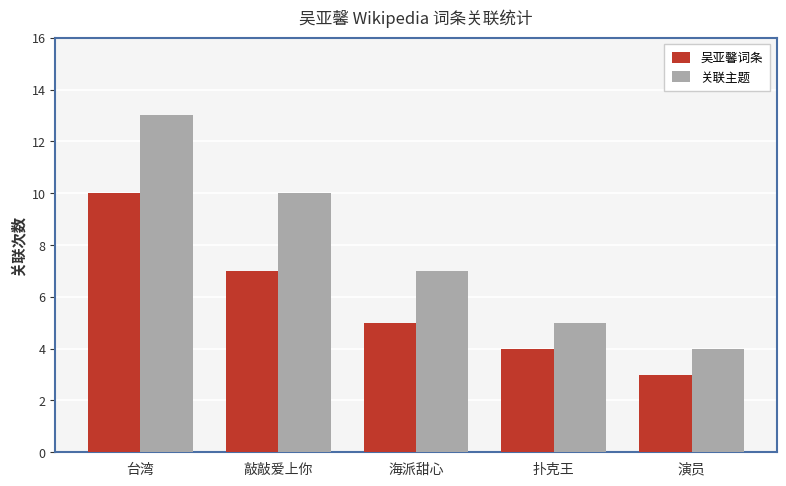

True or false: 吴亚馨词条 has a value of 5 at 海派甜心.

True